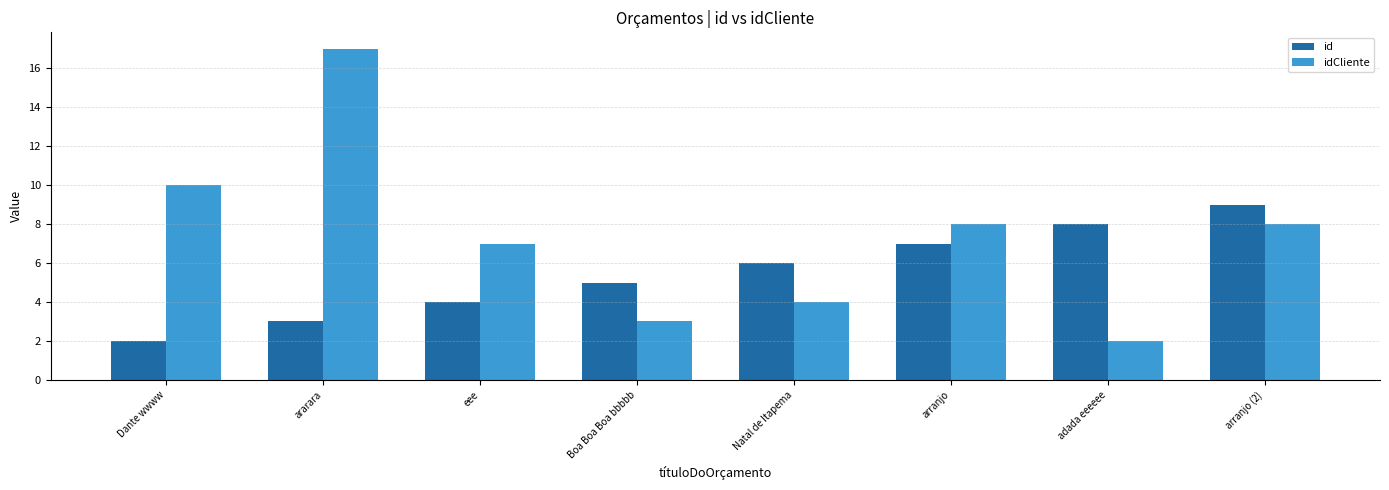

What is the minimum value shown in the chart?

2